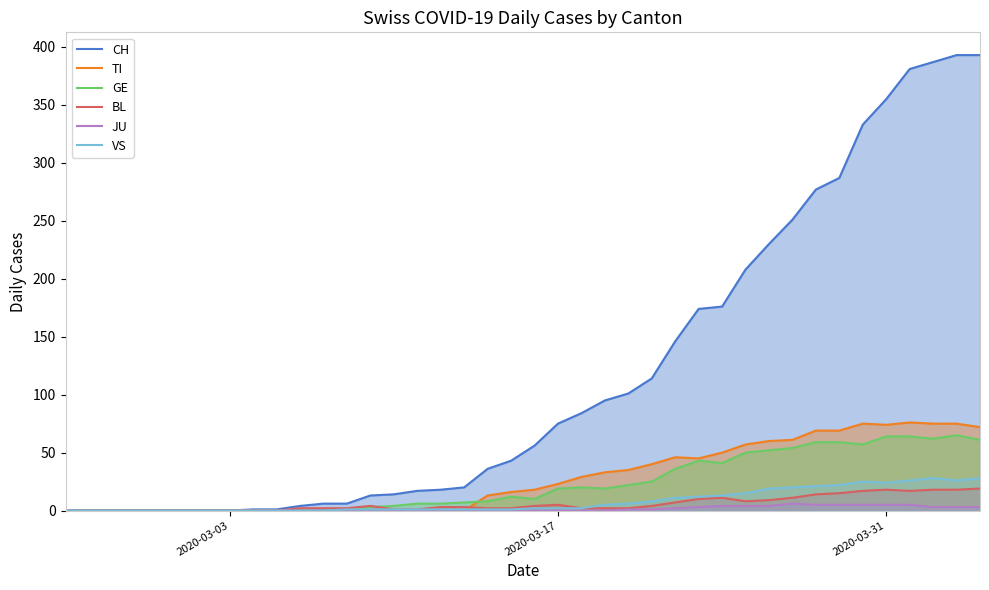

Which series has the widest spread of values?

CH